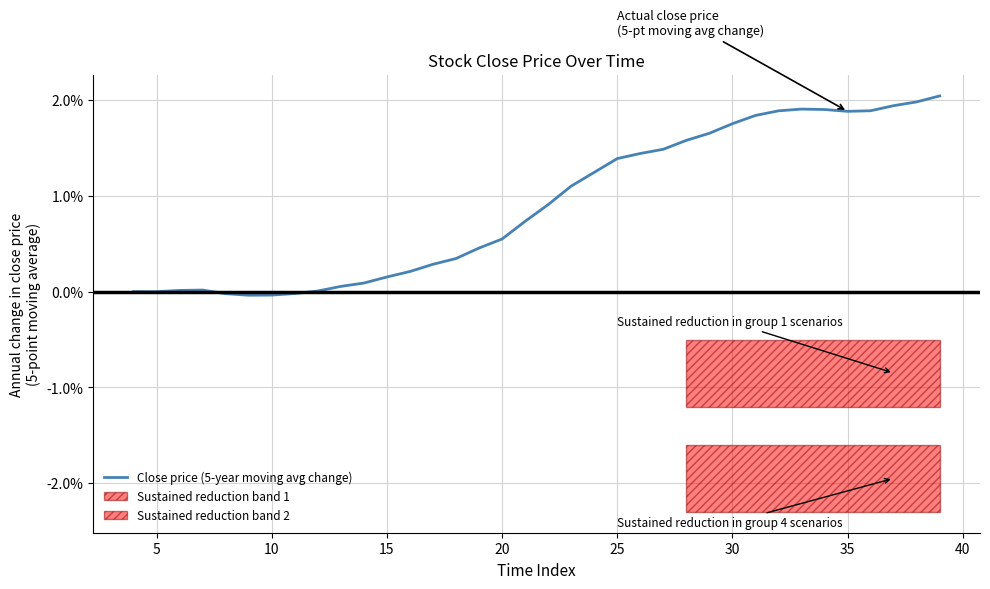

Reading left to right, extract all data points from this chart.

0.0	-0.0	0.0	0.0	-0.0	-0.0	-0.0	-0.0	0.0	0.1	0.1	0.2	0.2	0.3	0.3	0.5	0.5	0.7	0.9	1.1	1.2	1.4	1.4	1.5	1.6	1.7	1.8	1.8	1.9	1.9	1.9	1.9	1.9	1.9	2.0	2.0